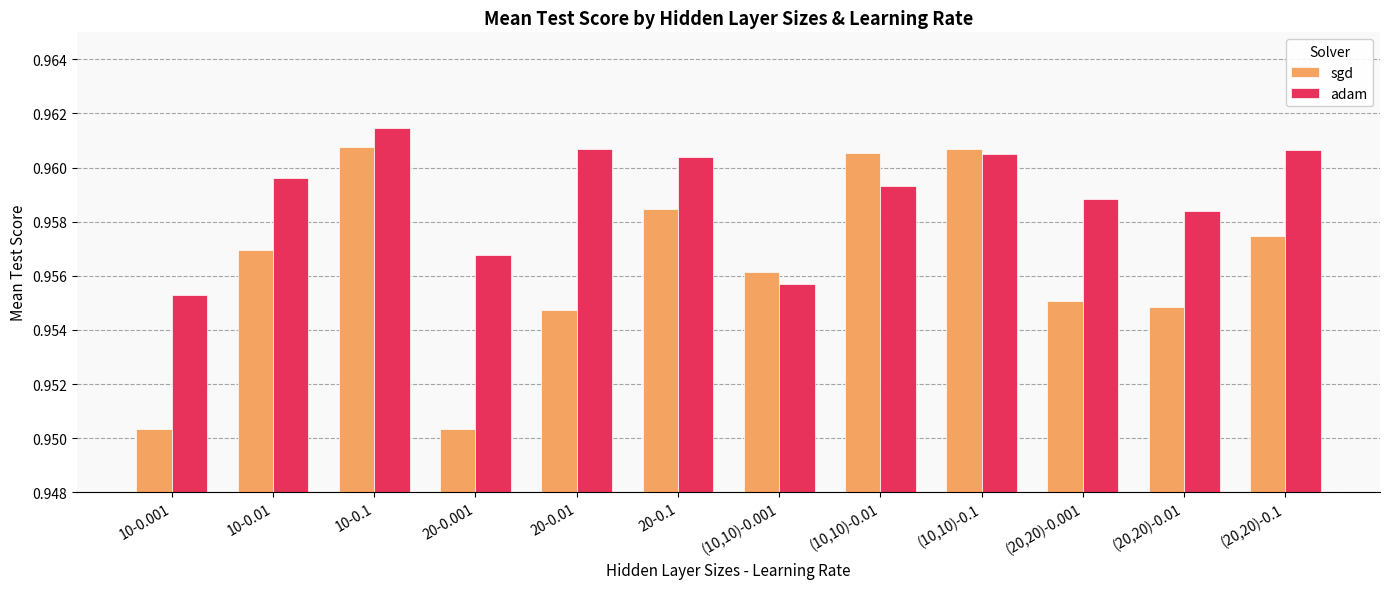

Which series changed the most between 20-0.001 and (20,20)-0.01?

sgd